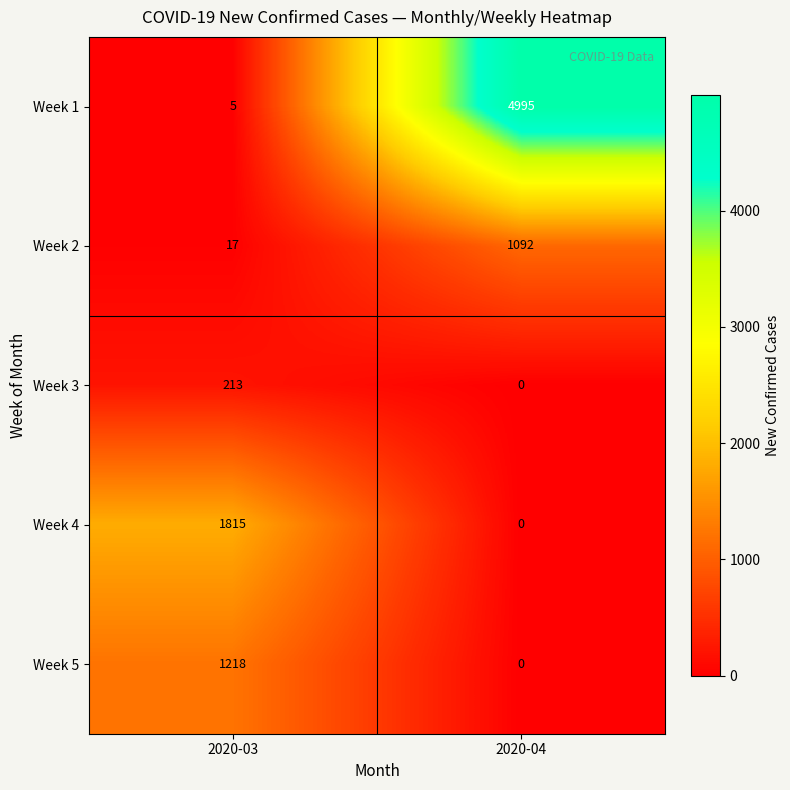

At how many categories does at least one series exceed 4543?

1